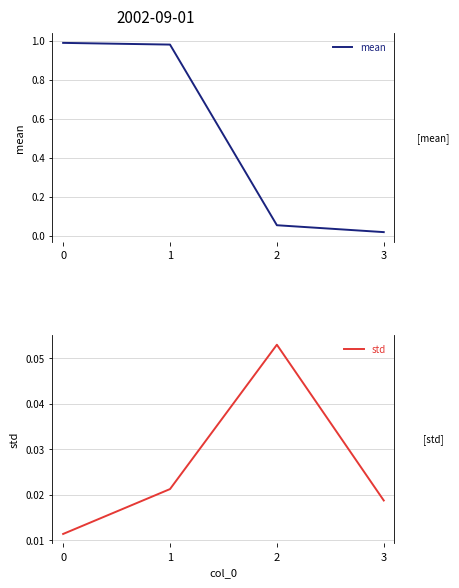

What is the value of the mean point at the 1st from the left?

1.0